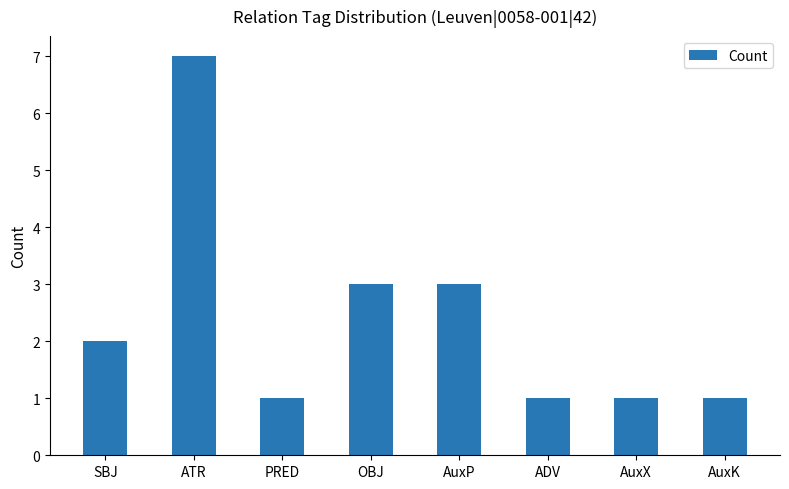

The chart shows a value of 7 at ATR. True or false?

True